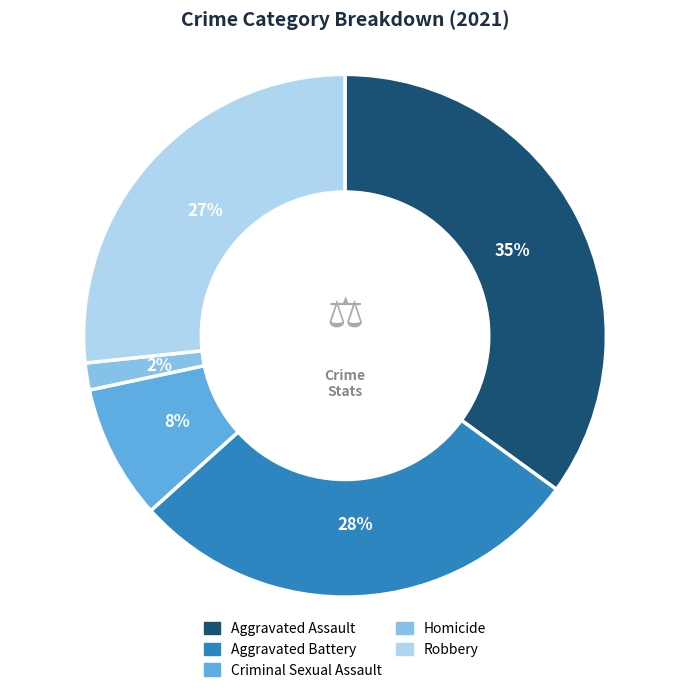

Count the number of slices in the pie.

5